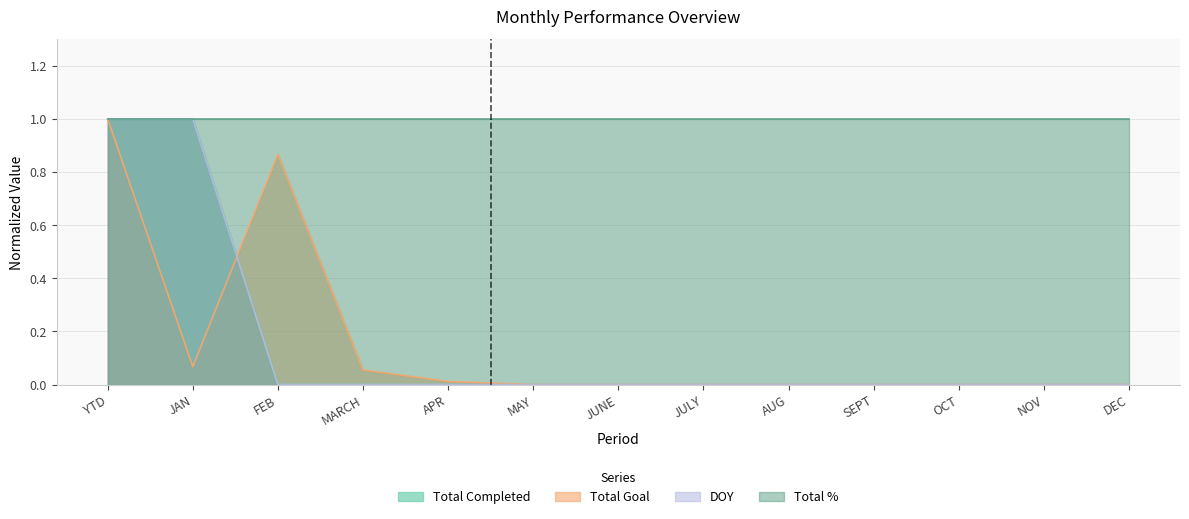

What is the difference between the maximum and minimum values in the DOY series?

1.0